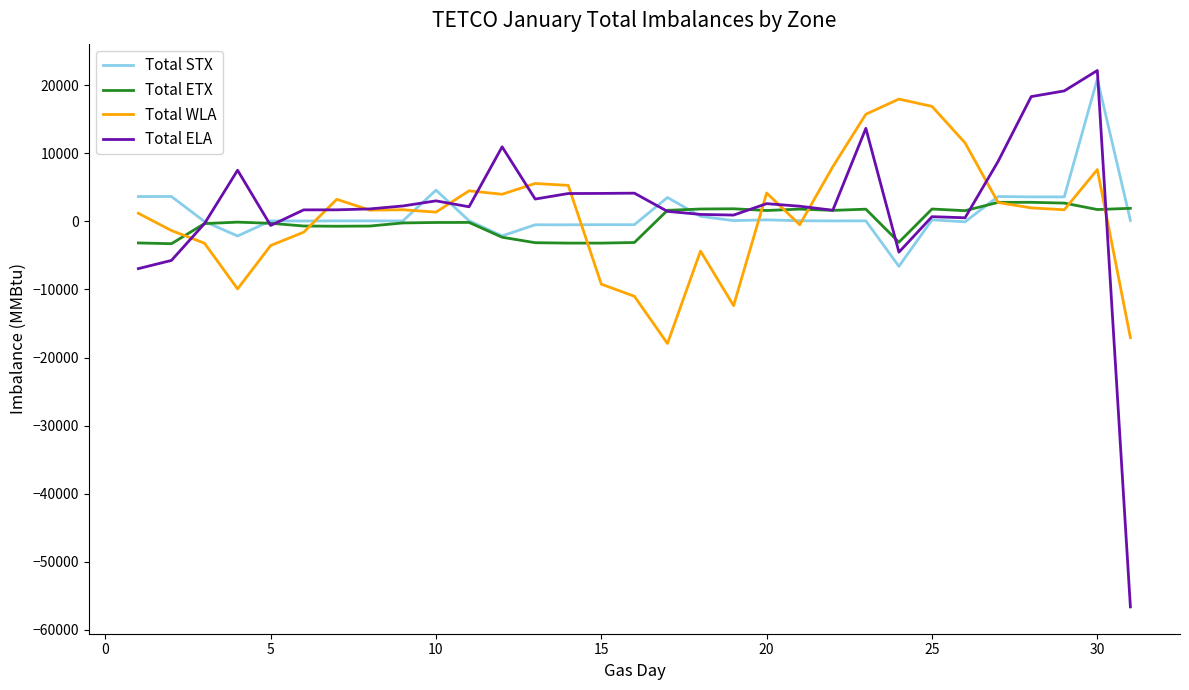

Which series has the widest spread of values?

Total ELA